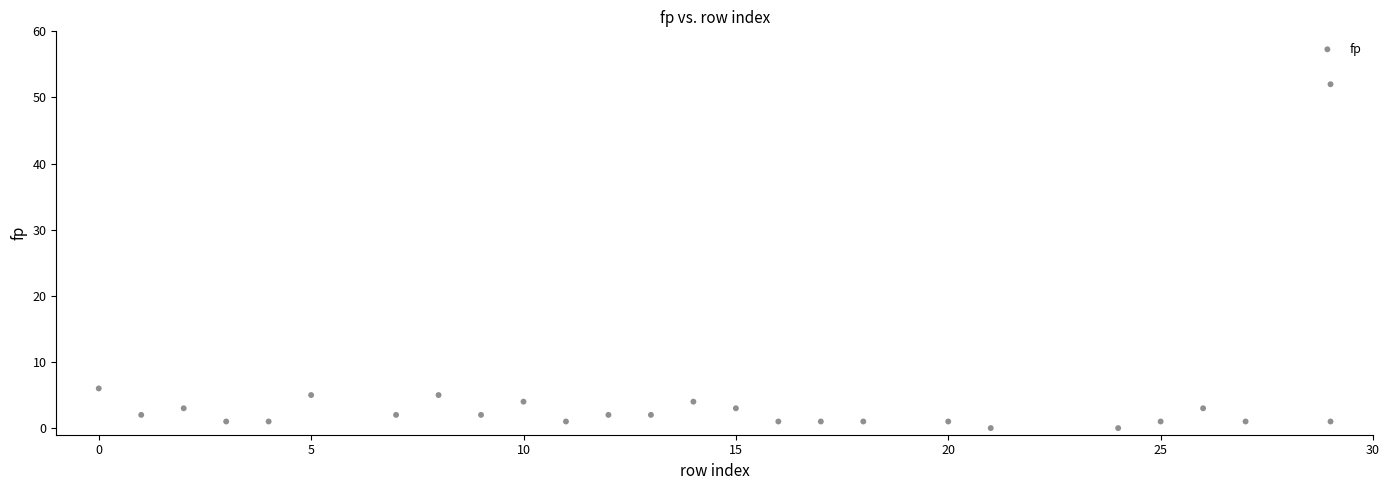

What Y value in the scatter plot is closest to 26?

6